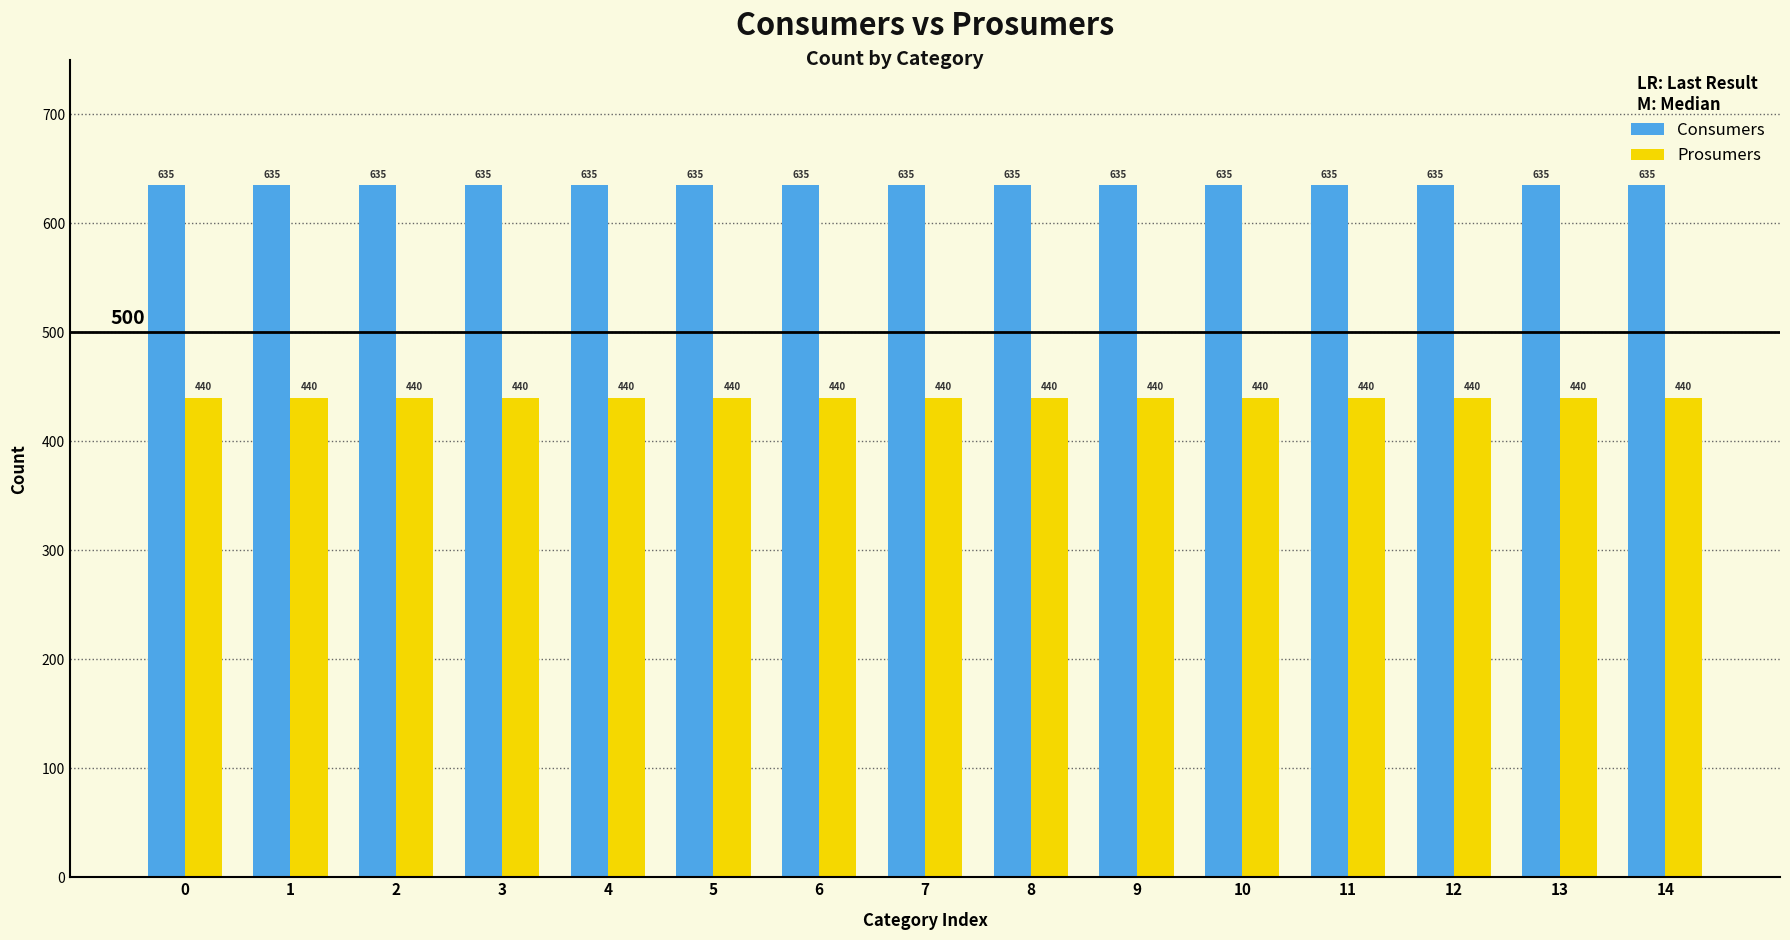

Which series has the largest total across all categories?

Consumers